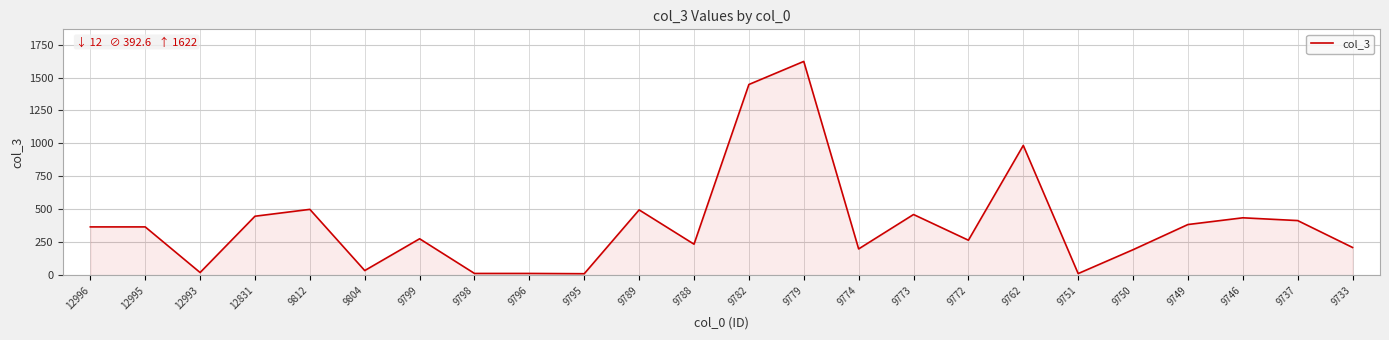

True or false: the data shows 500 at 9812.

True